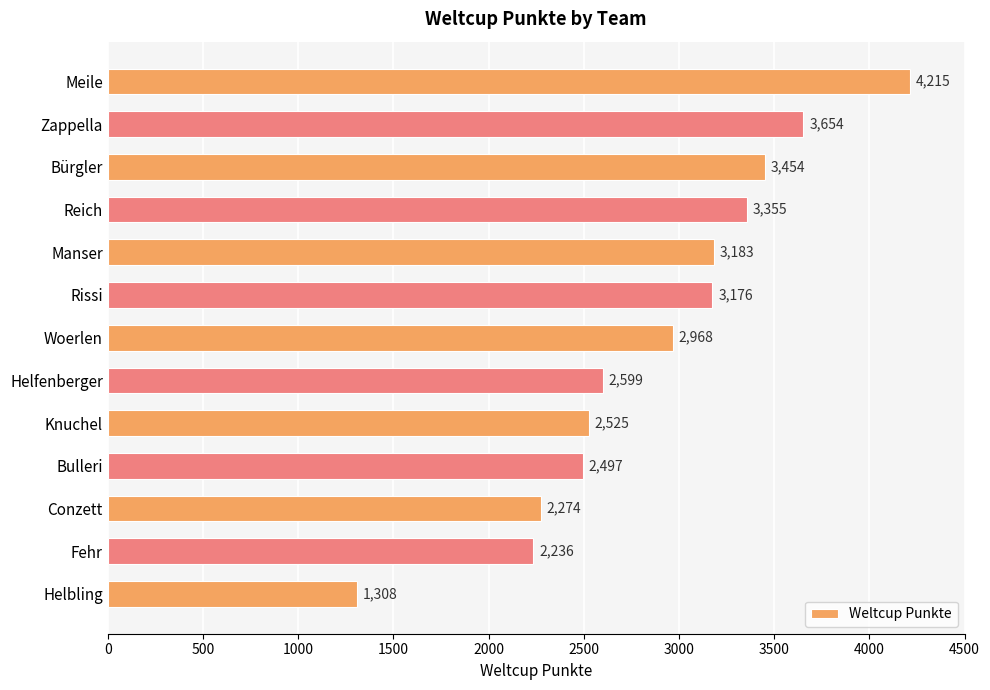

What is the difference between the second highest and minimum values?

2346